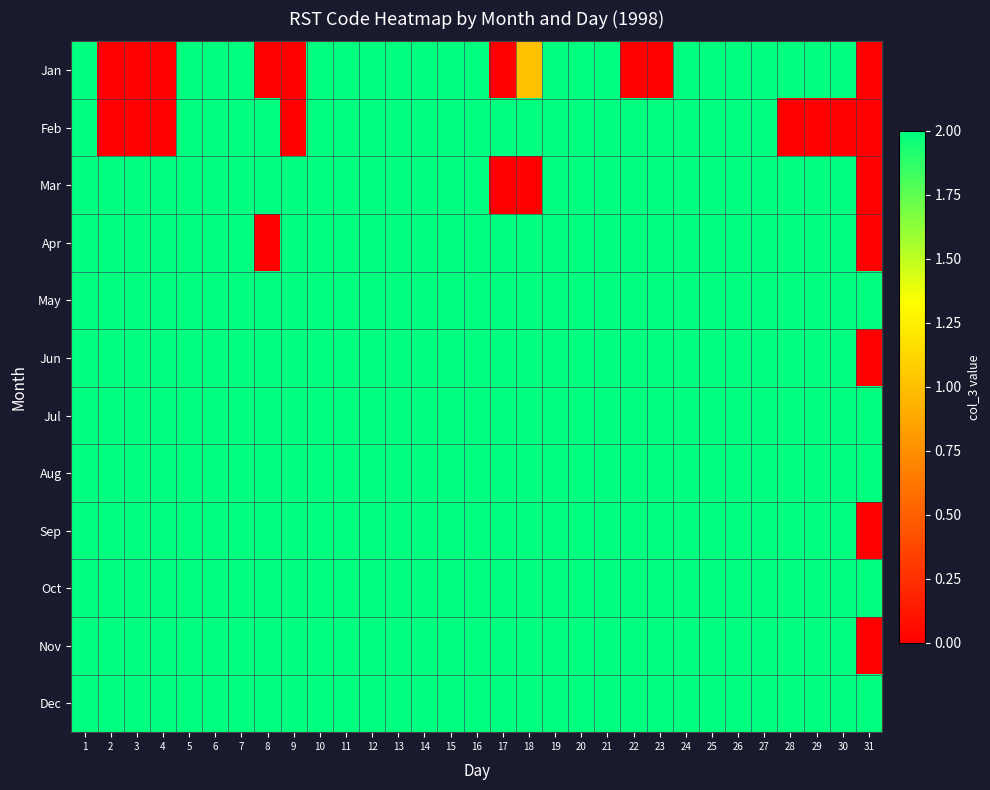

How many series are shown in this chart?

12